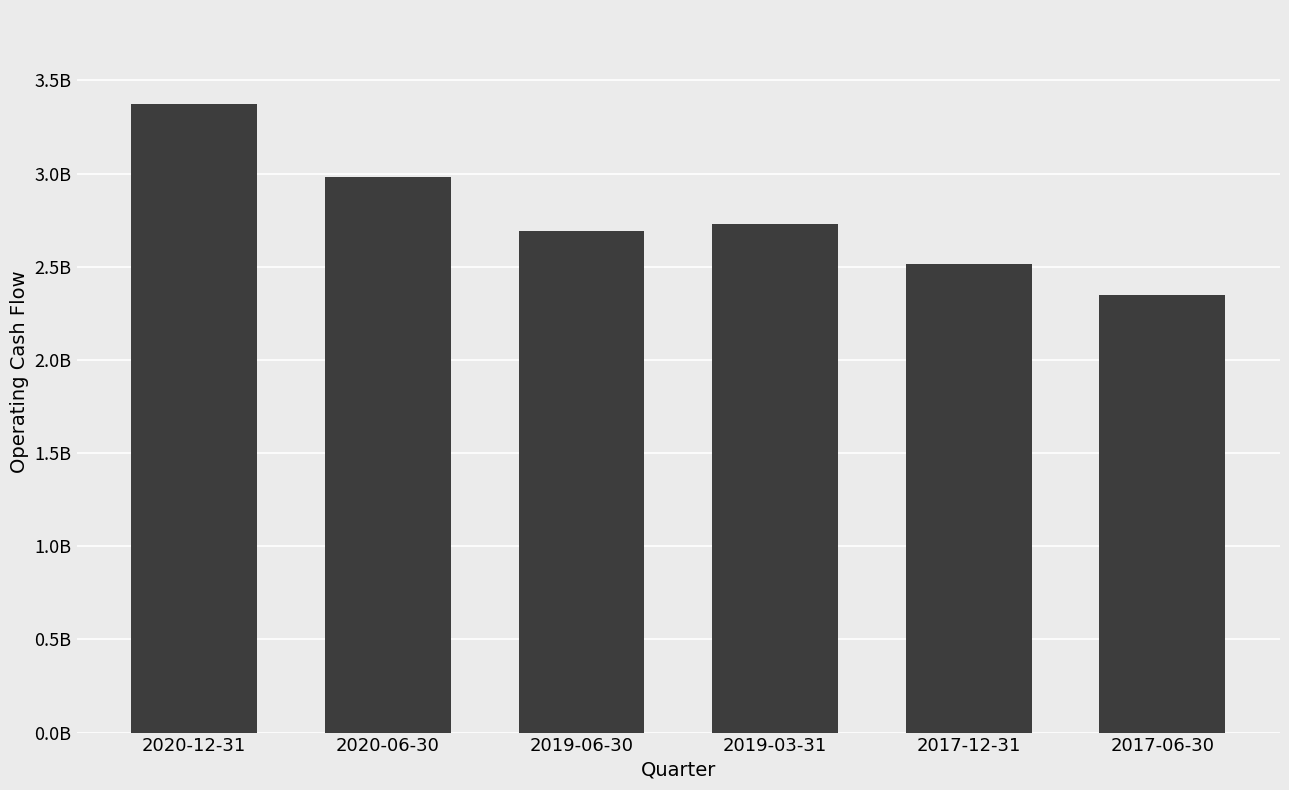

List the labels in order of value, largest first.

2020-12-31, 2020-06-30, 2019-03-31, 2019-06-30, 2017-12-31, 2017-06-30